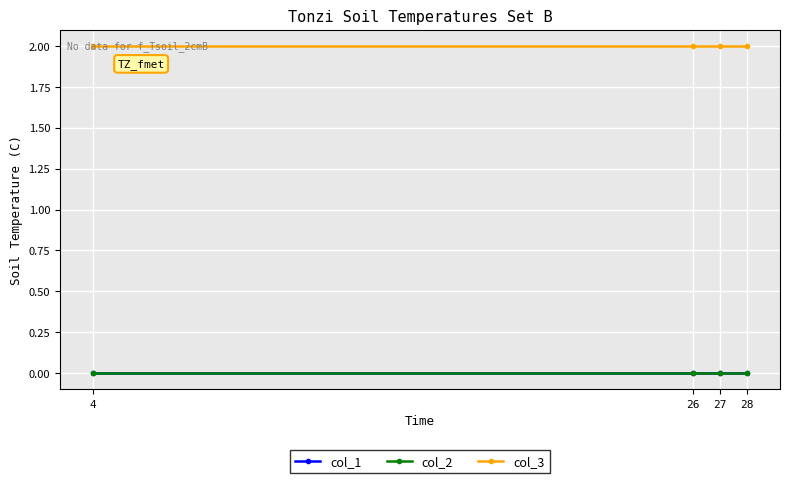

True or false: col_1 has more than 0 points higher than both neighbors.

False